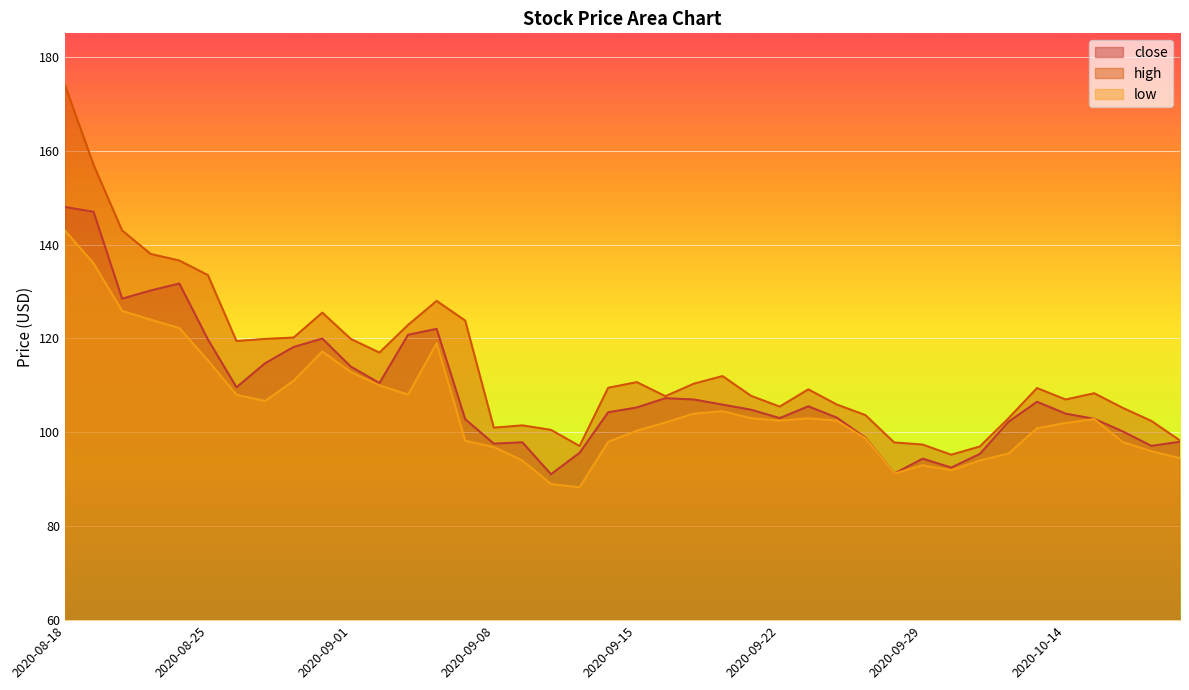

How many lines are shown in the chart?

3